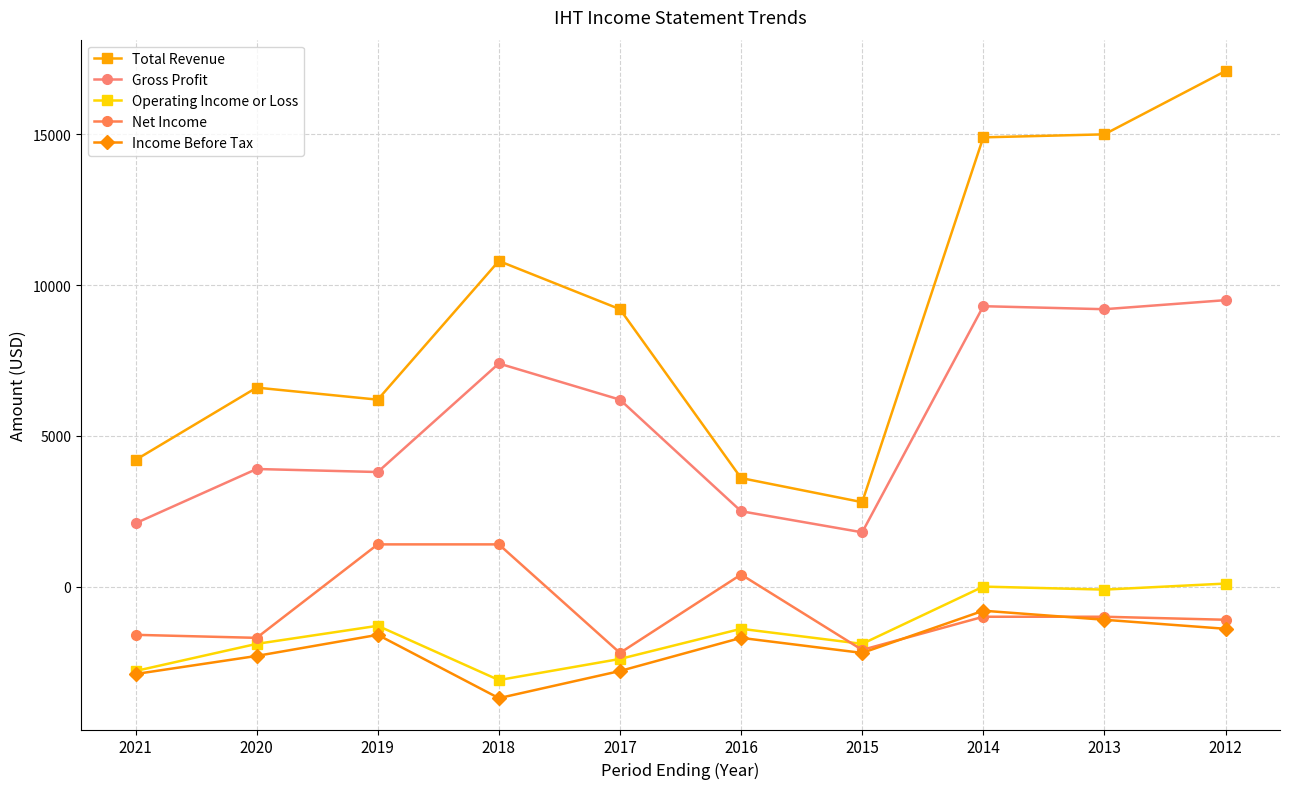

Which series has the largest total across all categories?

Total Revenue